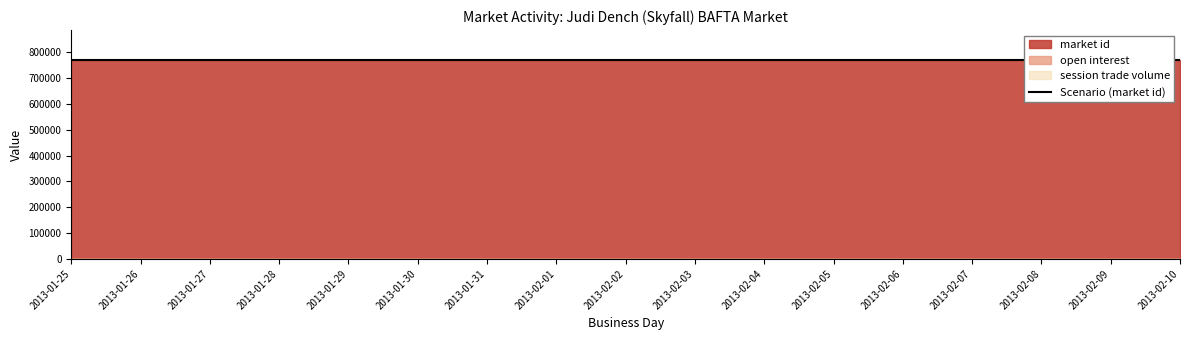

At which label does market id reach its minimum?

2013-01-25